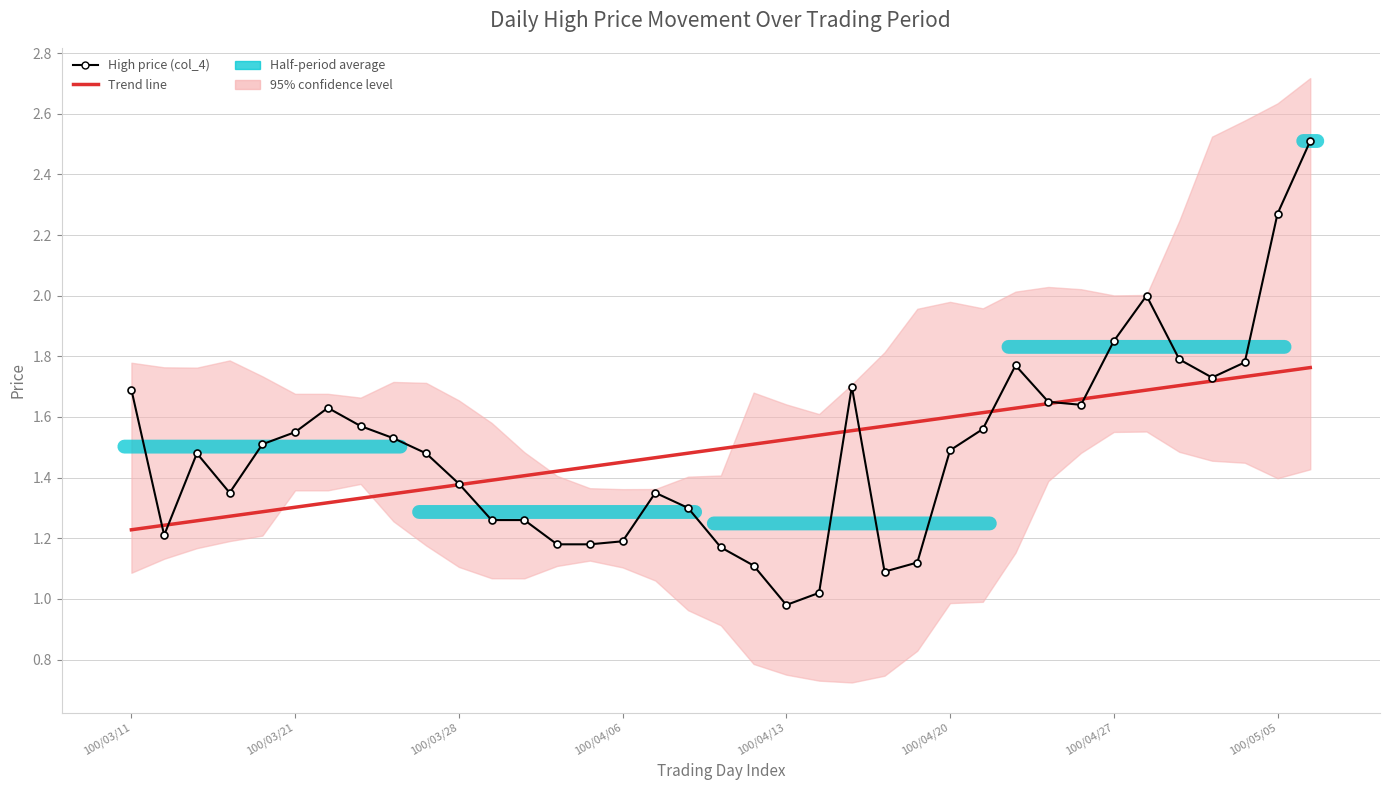

True or false: Trend line has more than 2 interior local peaks.

False